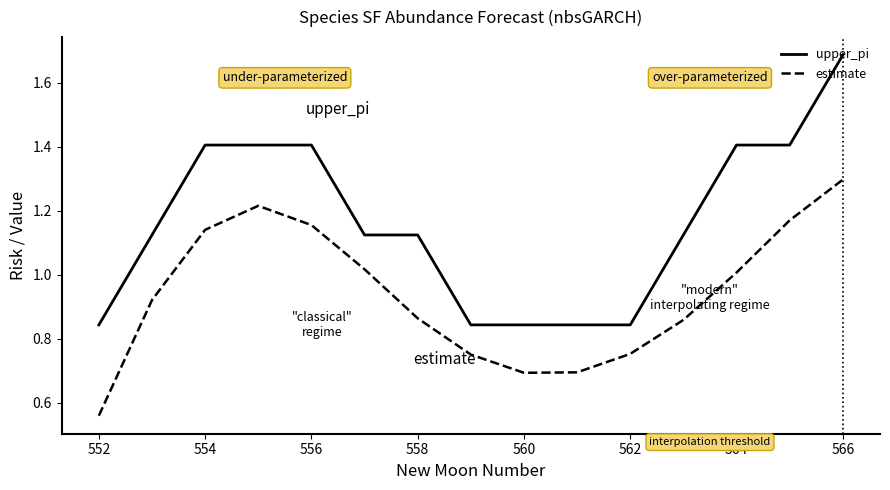

Which series has the widest spread of values?

upper_pi